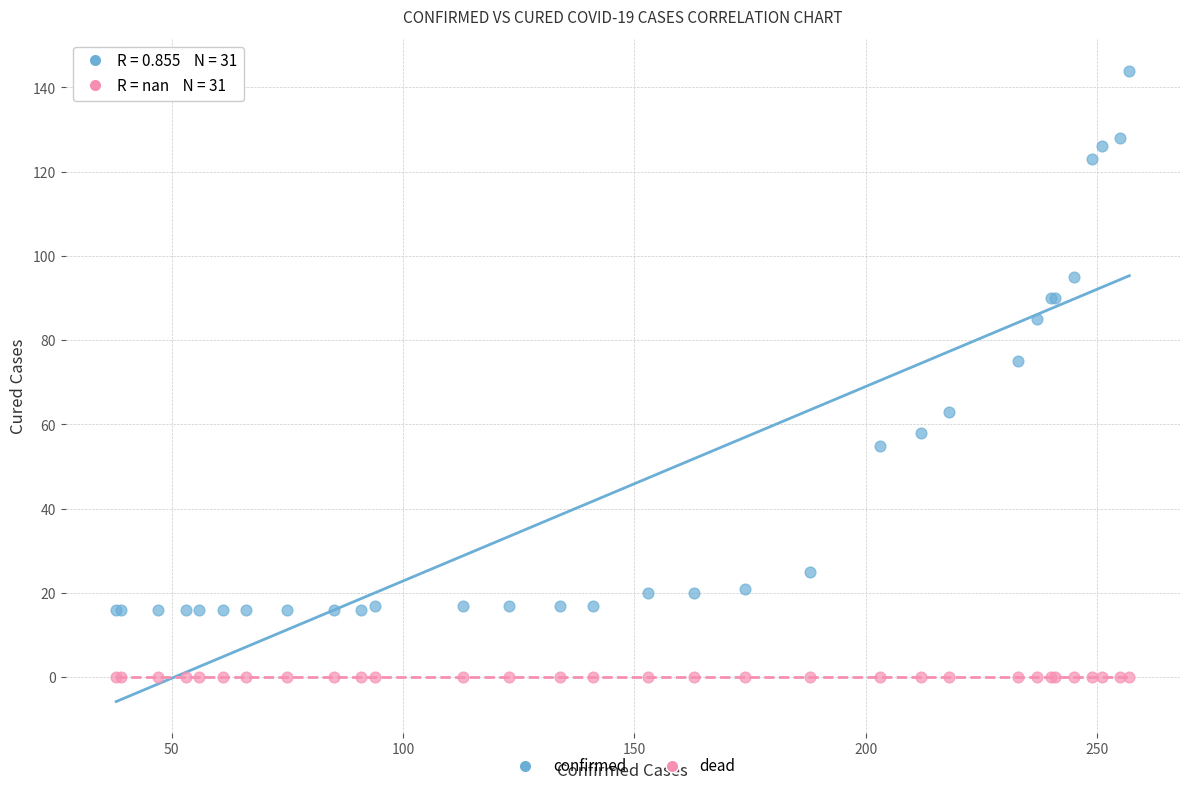

Which series contains the highest Y value?

confirmed